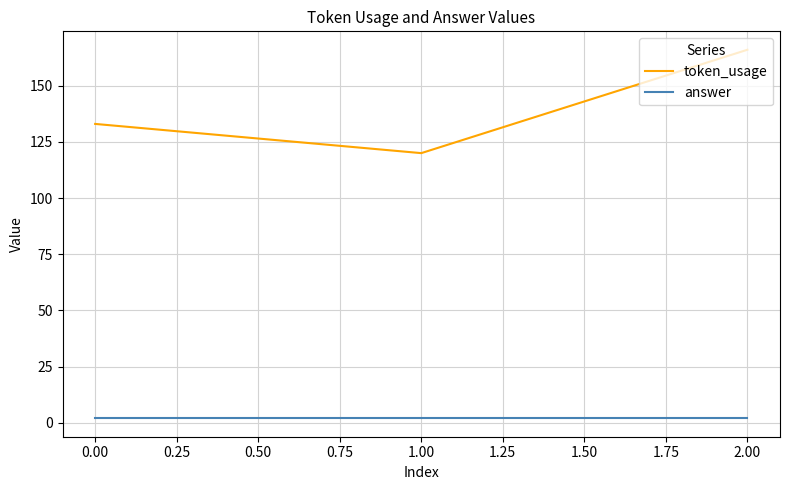

Which series has the widest spread of values?

token_usage